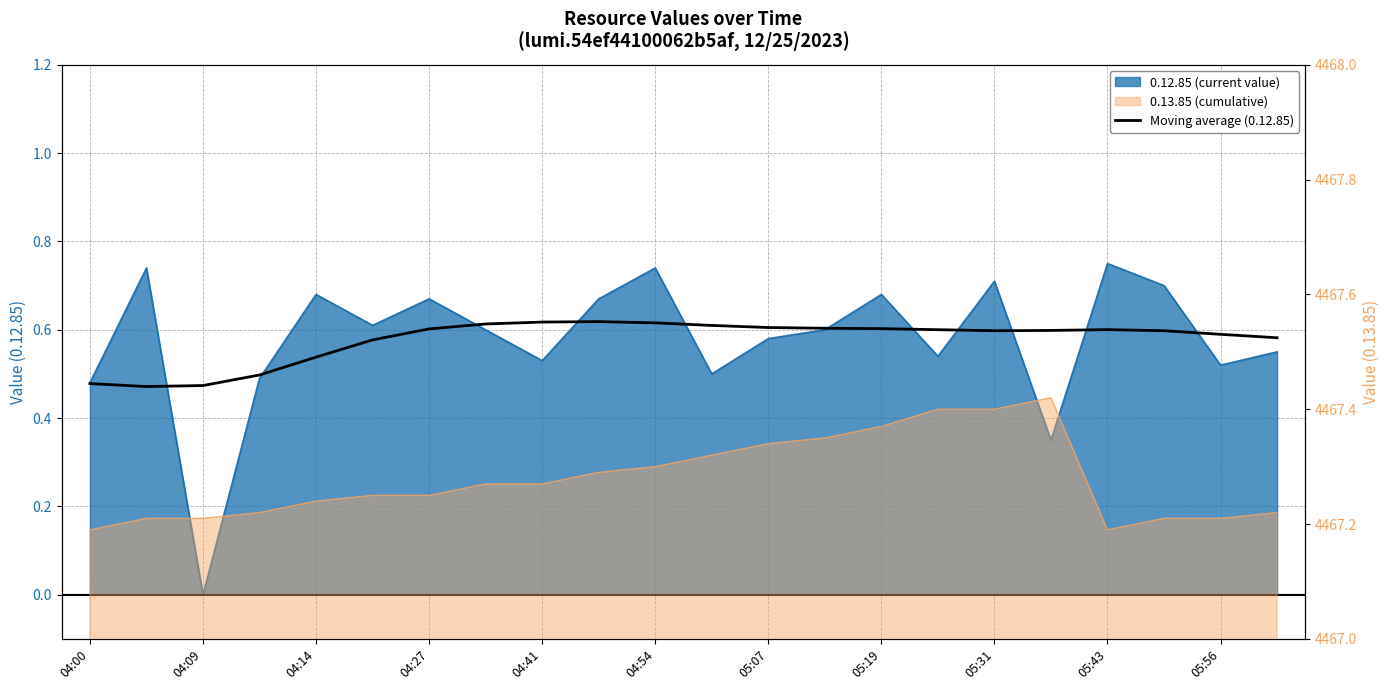

The chart shows a value of 0.6 at 05:43. True or false?

True